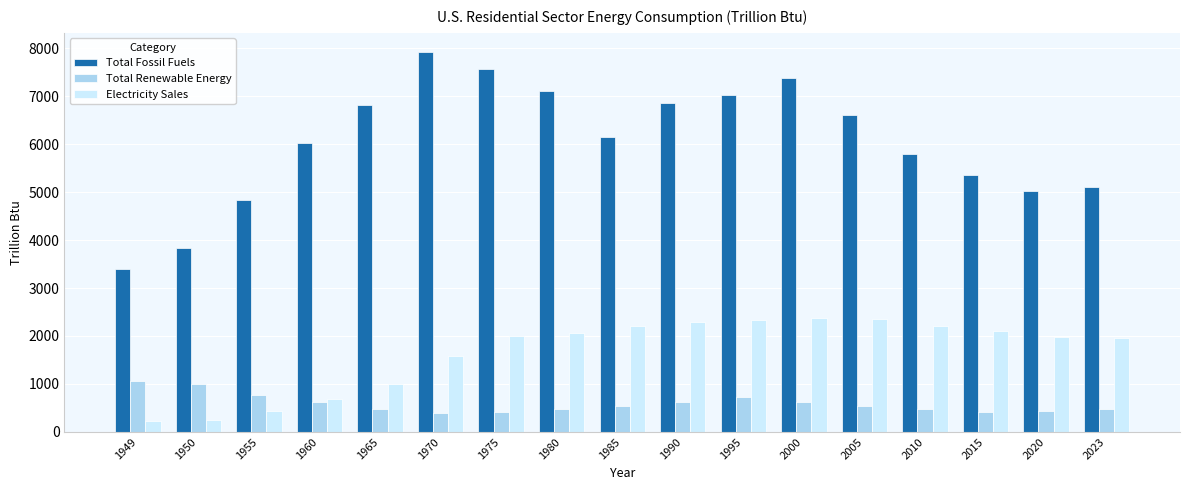

List the series in order of their overall mean, lowest first.

Total Renewable Energy, Electricity Sales, Total Fossil Fuels